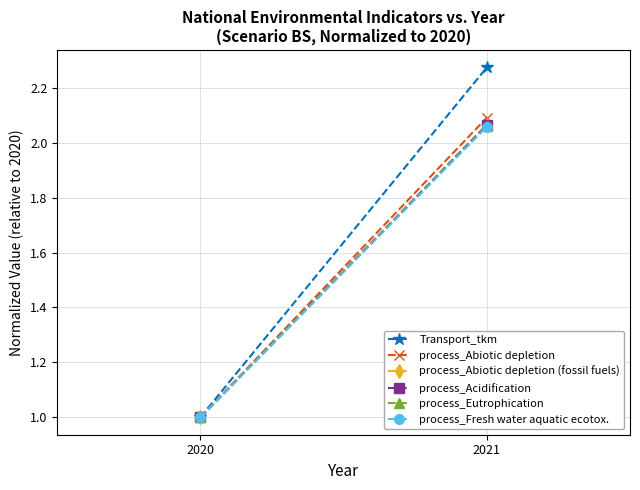

At which category is the sum across all series the highest?

2021